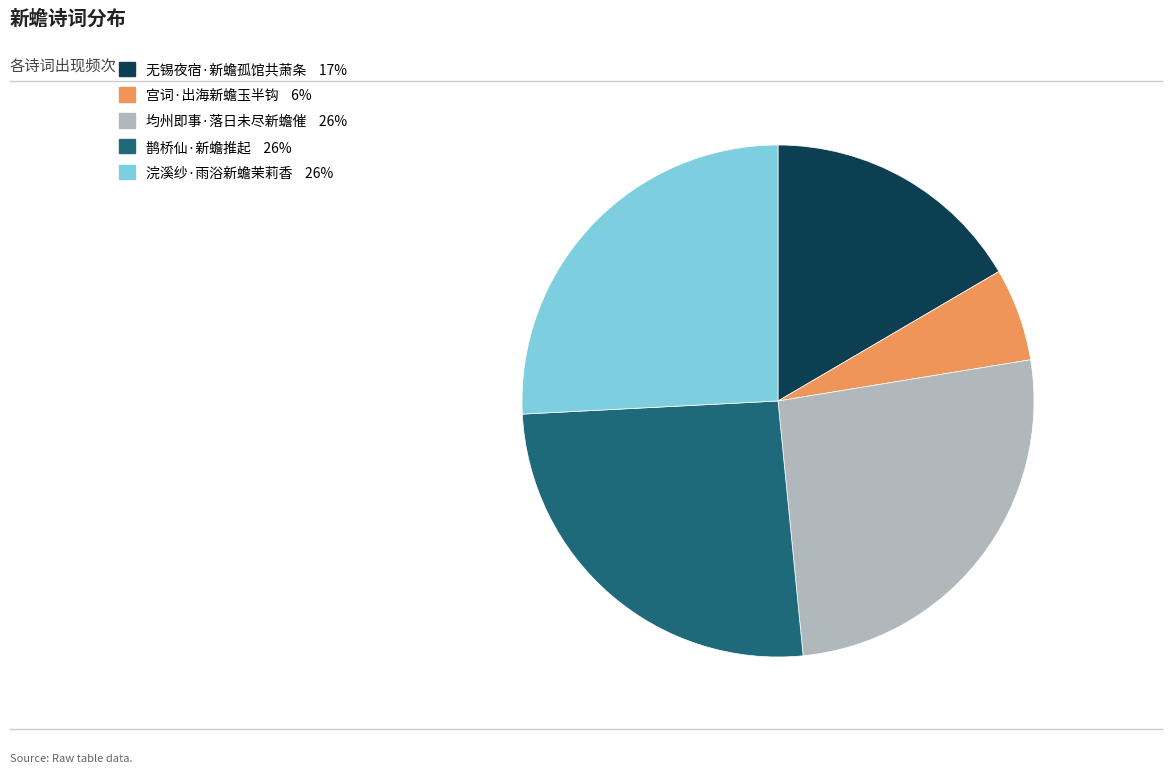

True or false: 均州即事·落日未尽新蟾催 accounts for 18% of the total.

False